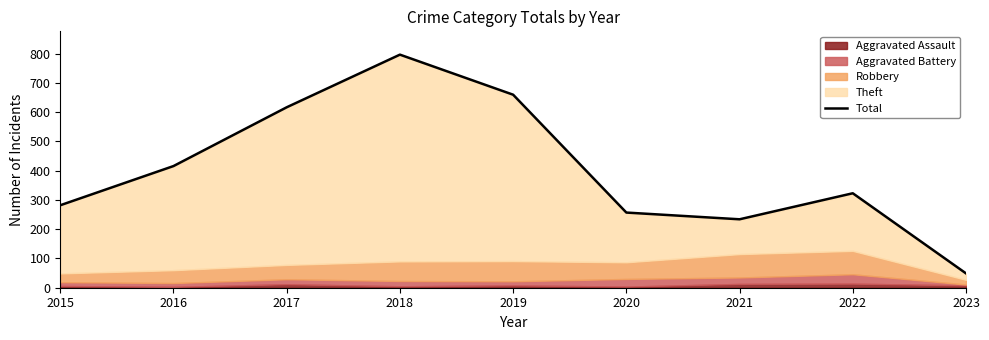

Rank the categories by value from highest to lowest.

2018, 2019, 2017, 2016, 2022, 2015, 2020, 2021, 2023